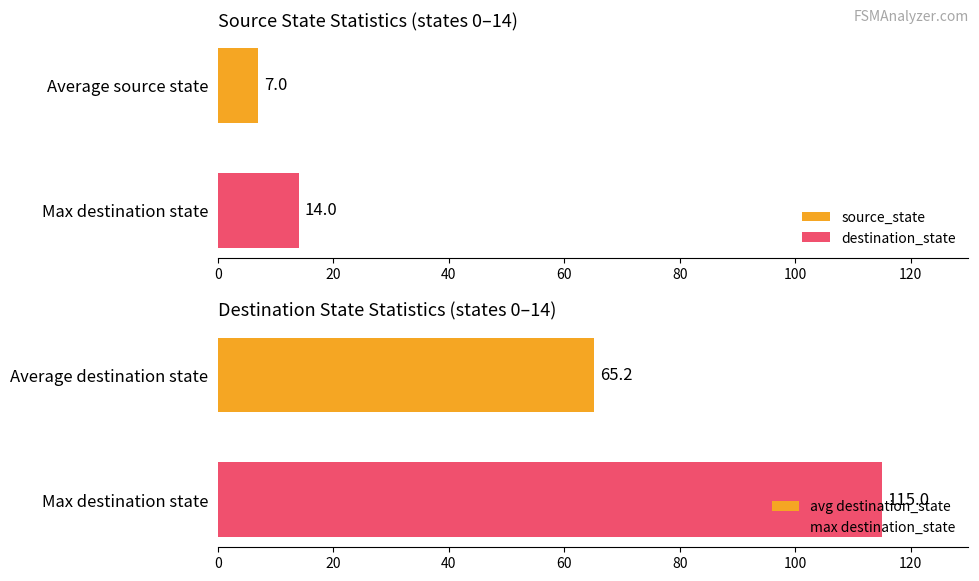

What is the highest value of the destination_state series?

14